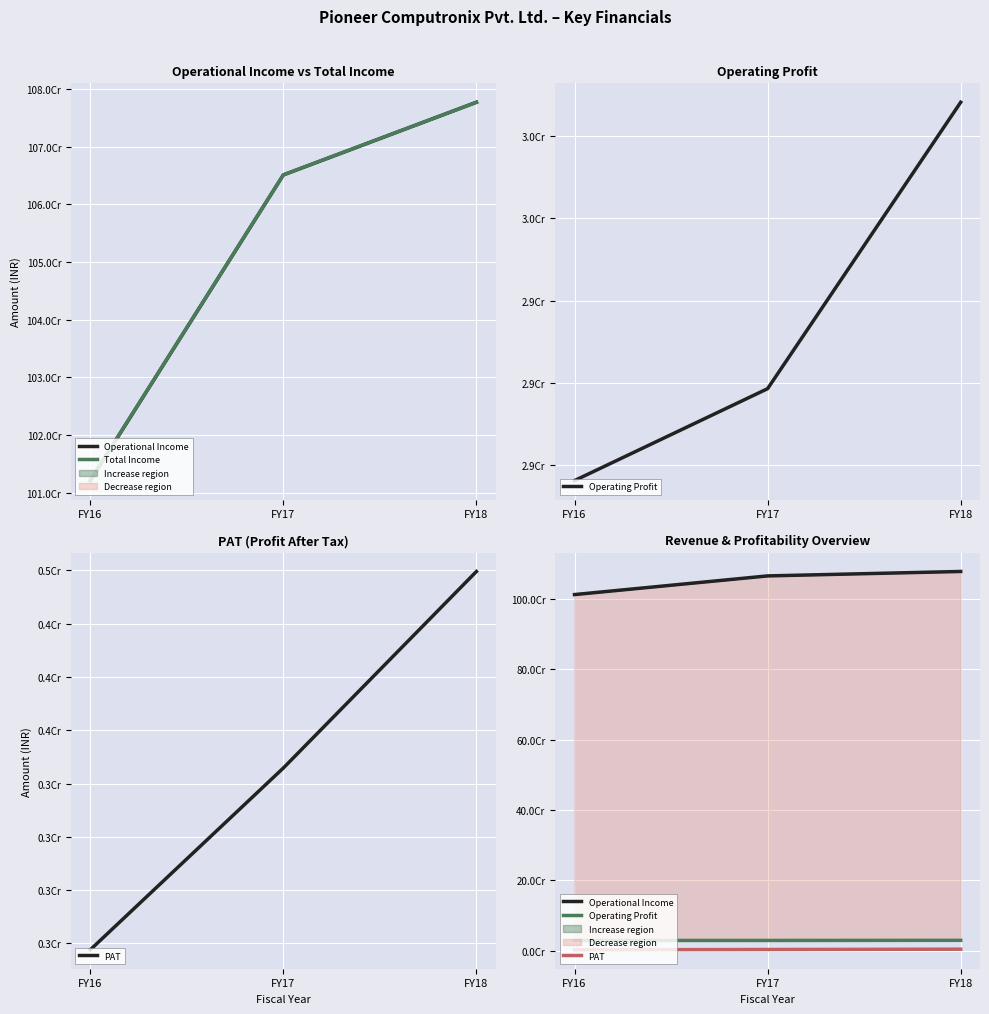

At which category does the chart reach its minimum across all series?

FY16